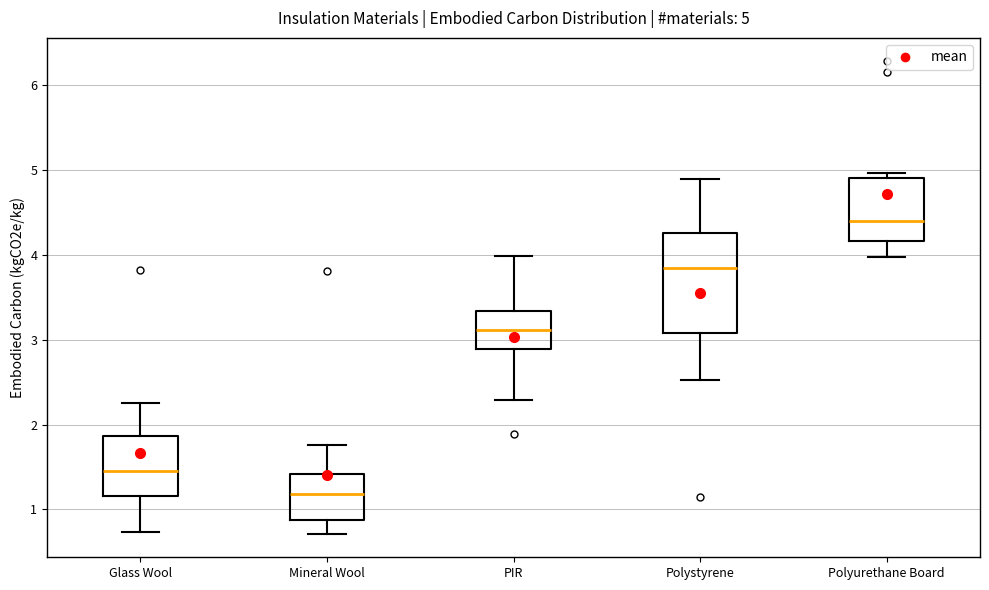

Which box has the lowest median line?

Mineral Wool